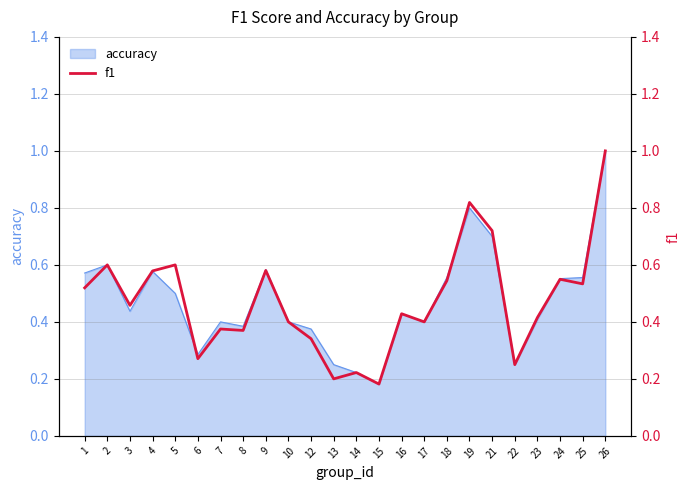

What is the sum of all values?

11.4